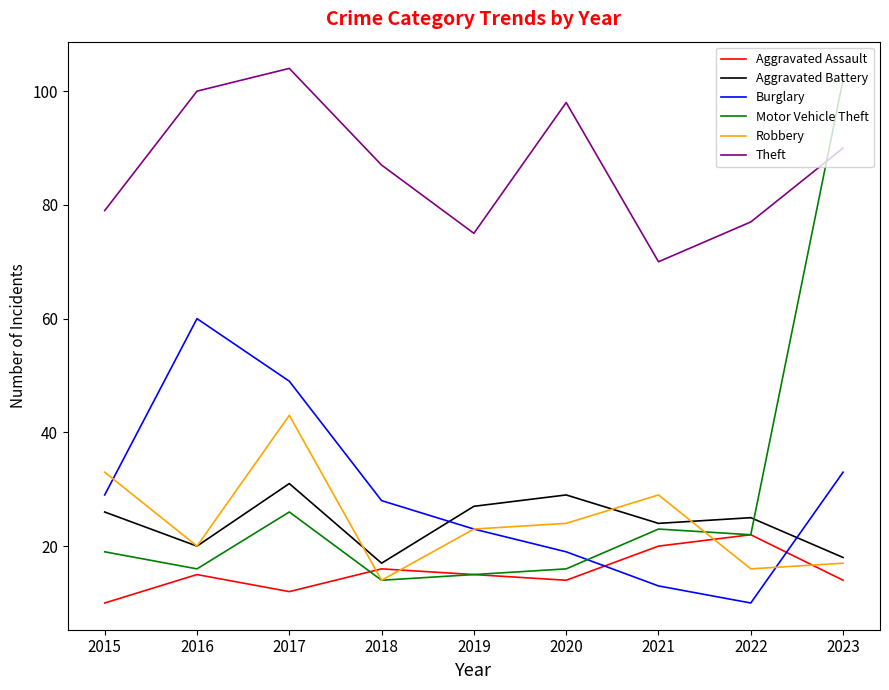

True or false: Theft has more than 0 points higher than both neighbors.

True